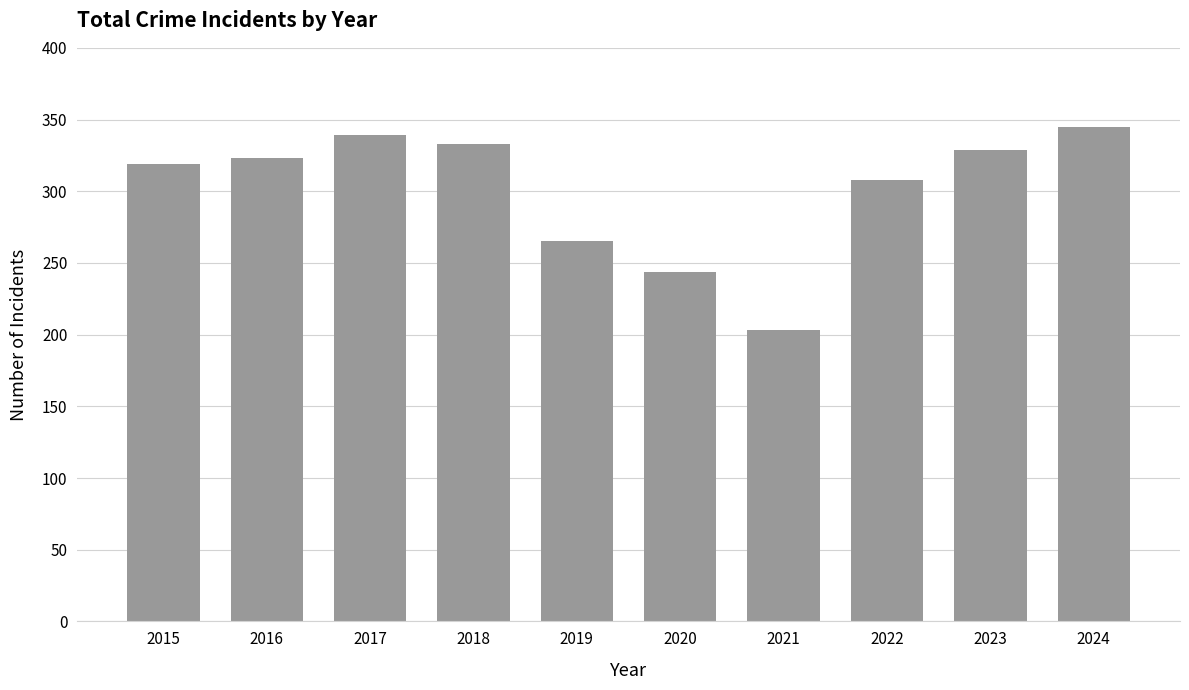

How many values are below 323?

5